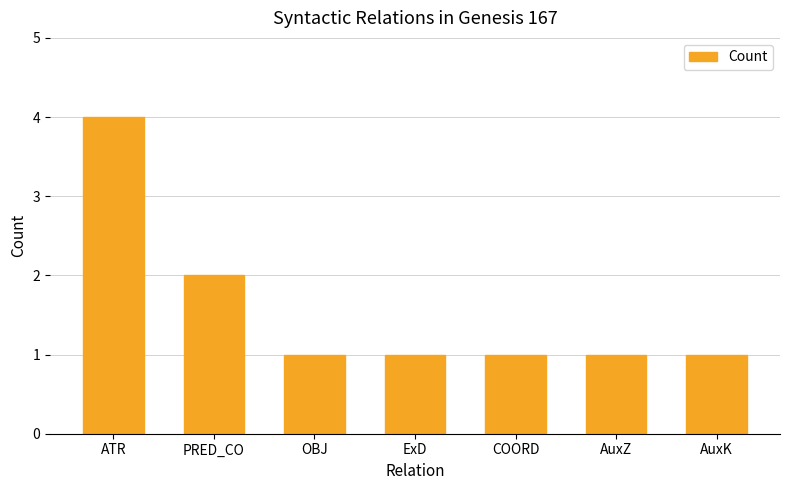

Which has a higher value, COORD or PRED_CO?

PRED_CO